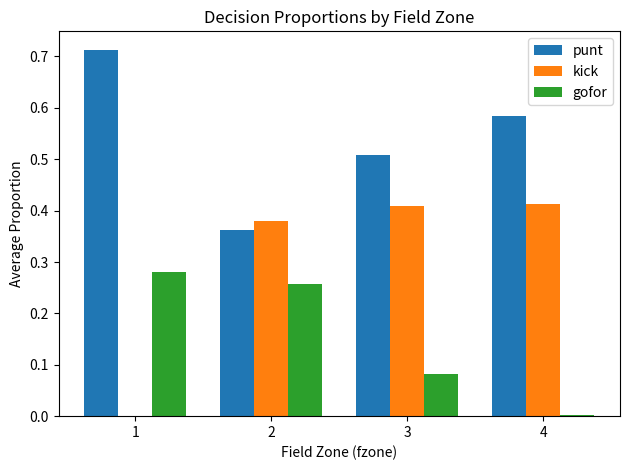

Which series has the largest total across all categories?

punt